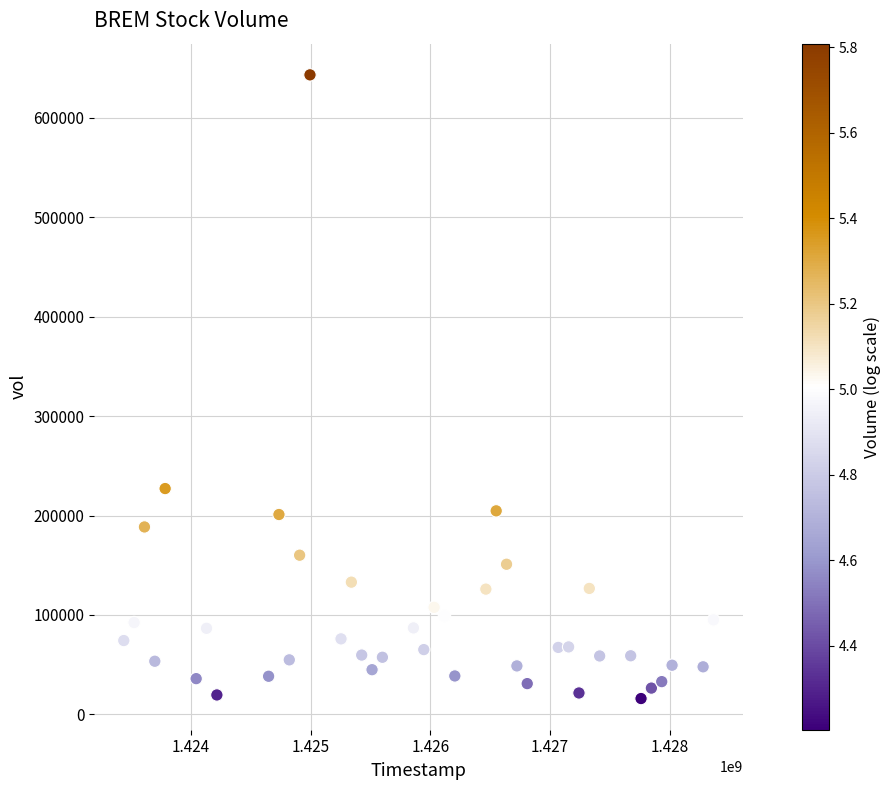

What is the range of Y values (max minus min)?

627000